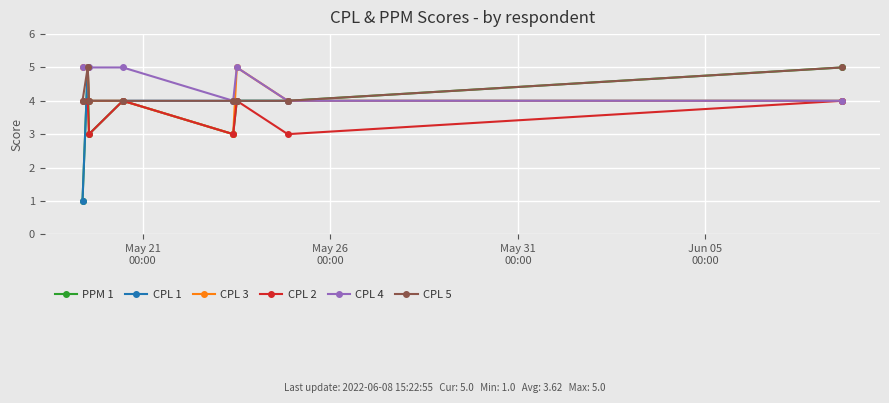

Reading left to right, transcribe all the data shown in this chart.

PPM 1: 1	5	3	4	3	4	4	5
CPL 1: 1	5	4	4	4	4	4	4
CPL 3: 5	5	4	4	3	5	4	4
CPL 2: 4	4	3	4	3	4	3	4
CPL 4: 5	5	5	5	4	5	4	4
CPL 5: 4	5	4	4	4	4	4	5